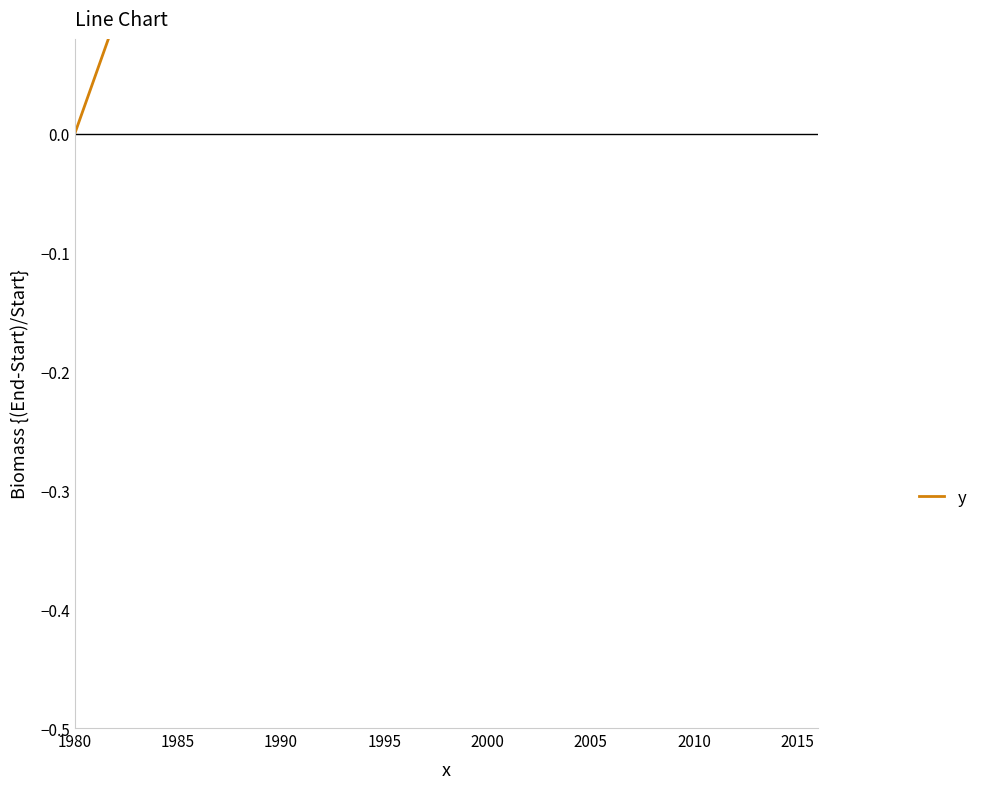

Is this an area chart (filled region under the line)?

No